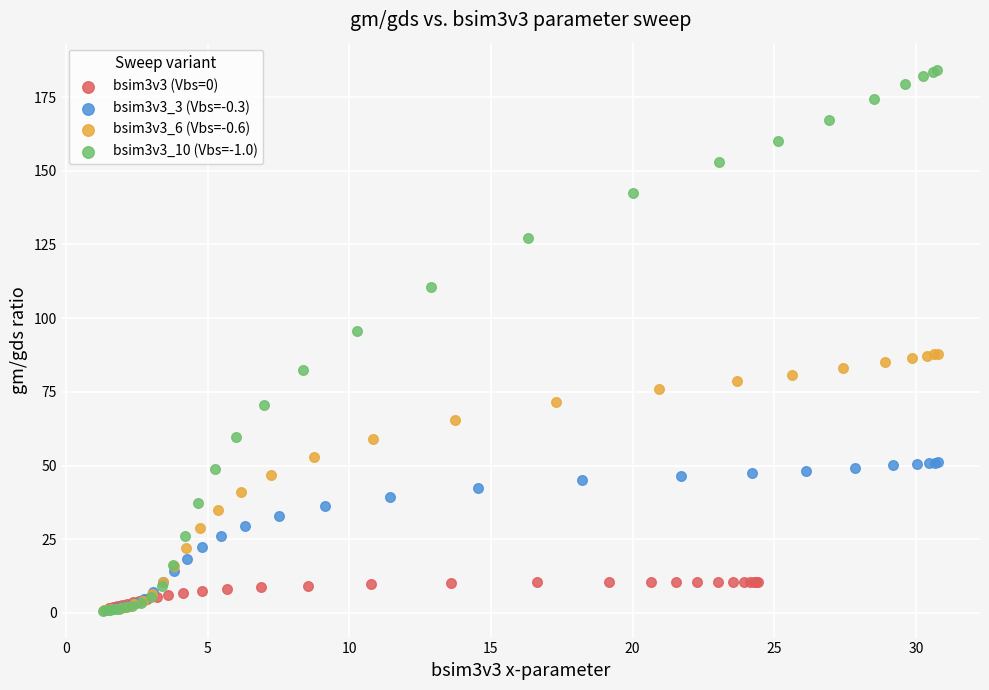

Which series reaches the maximum Y coordinate?

bsim3v3_10 (Vbs=-1.0)